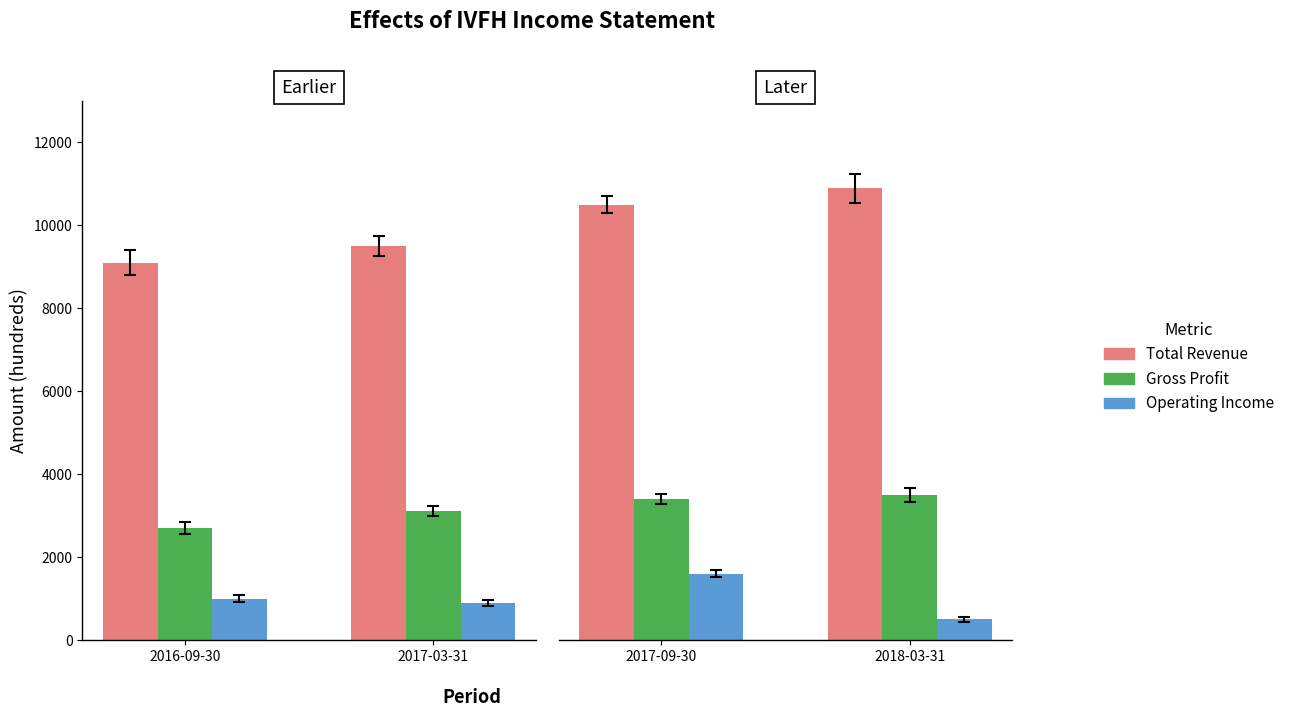

What is the label of the 2nd bar from the left?

2018-03-31